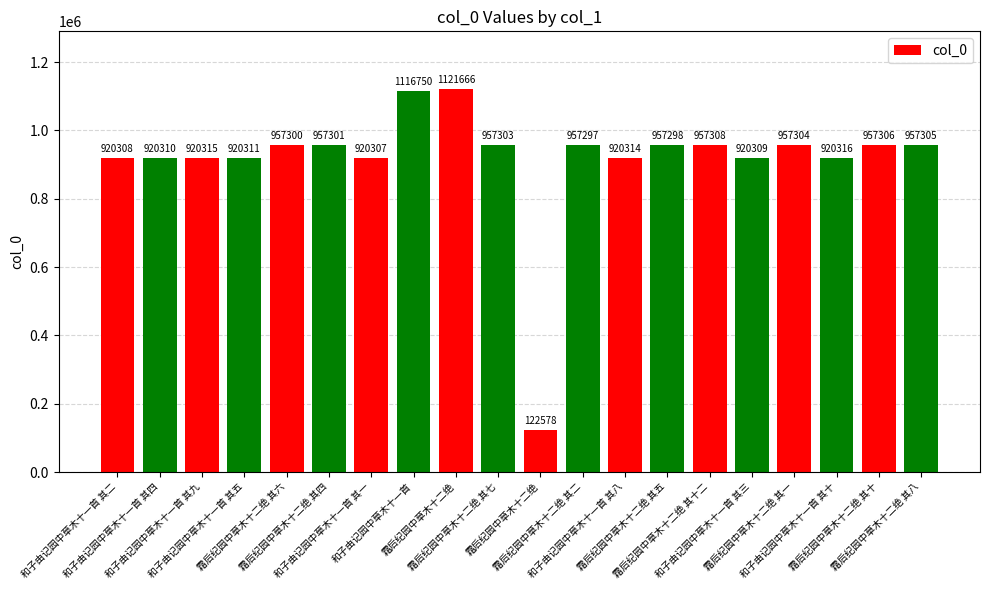

Where does the data first go above 957298?

霜后纪园中草木十二绝 其六